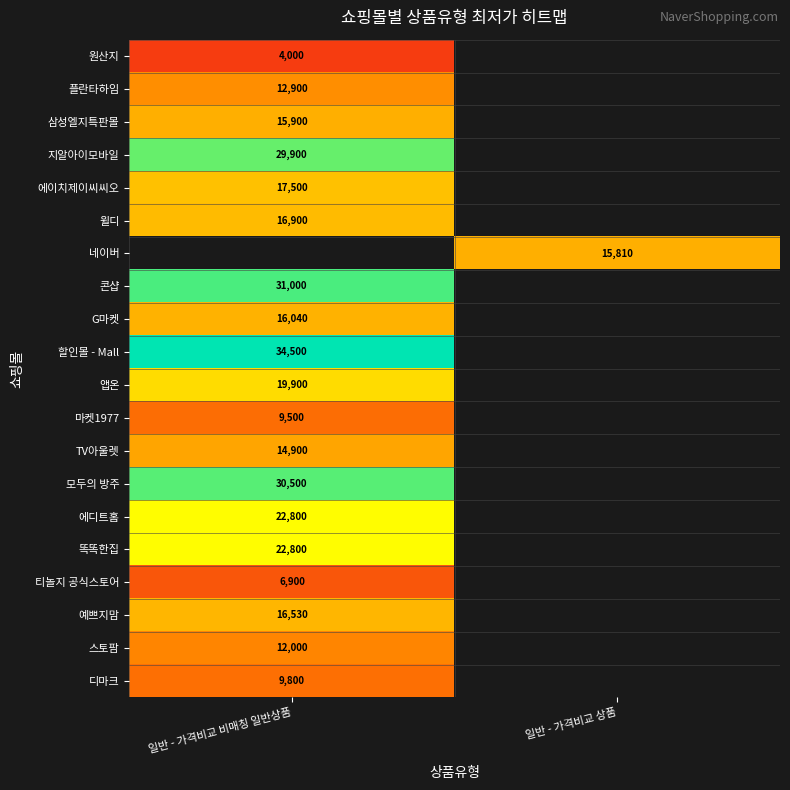

The value of 예쁘지맘 at 일반 - 가격비교 비매칭 일반상품 is 16530. True or false?

True